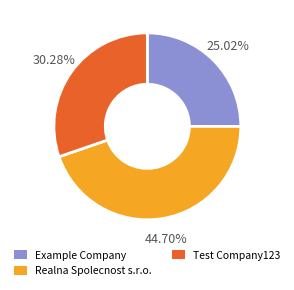

How many segments does this pie chart have?

3